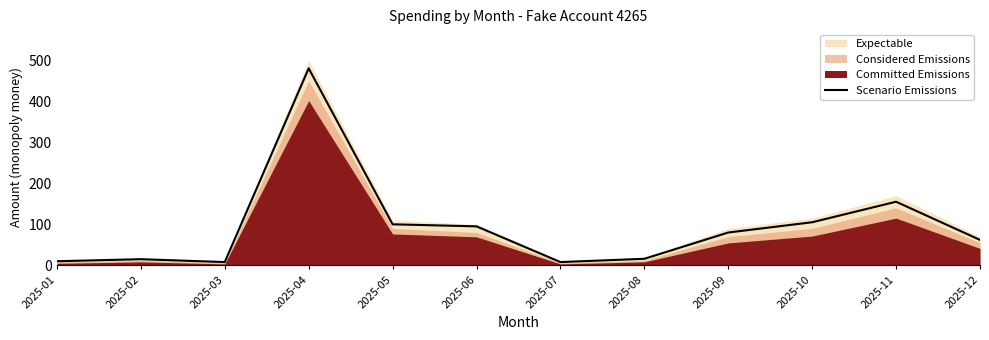

True or false: the data shows 4 at 2025-01.

False